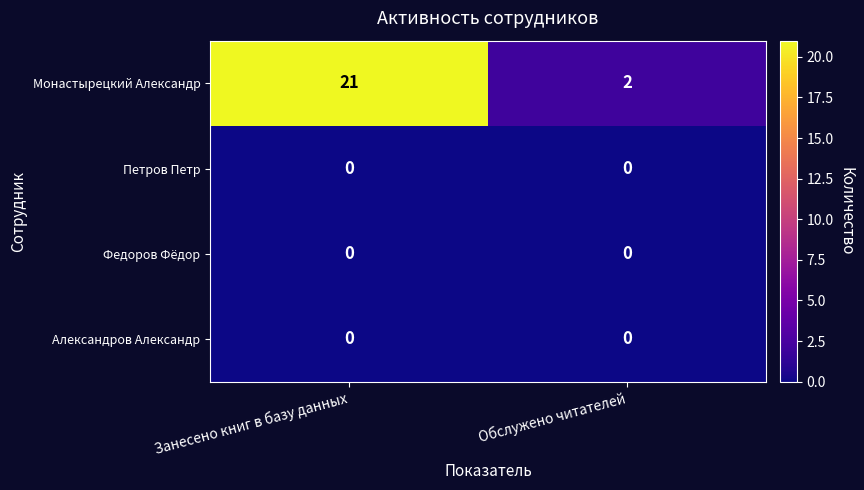

At which category is the sum across all series the highest?

Занесено книг в базу данных